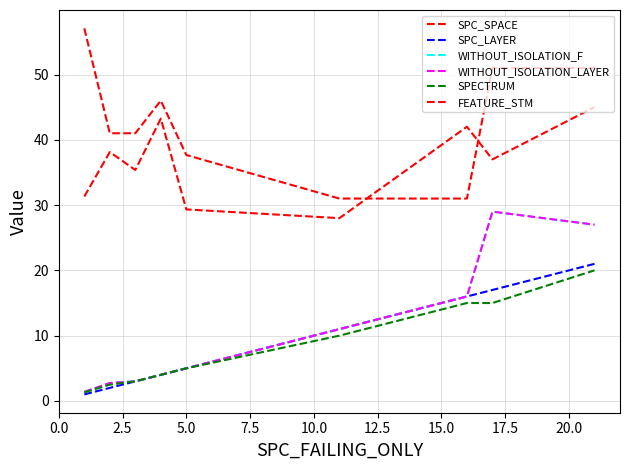

List the series in order of their peak value, highest first.

FEATURE_STM, SPC_SPACE, WITHOUT_ISOLATION_F, WITHOUT_ISOLATION_LAYER, SPC_LAYER, SPECTRUM